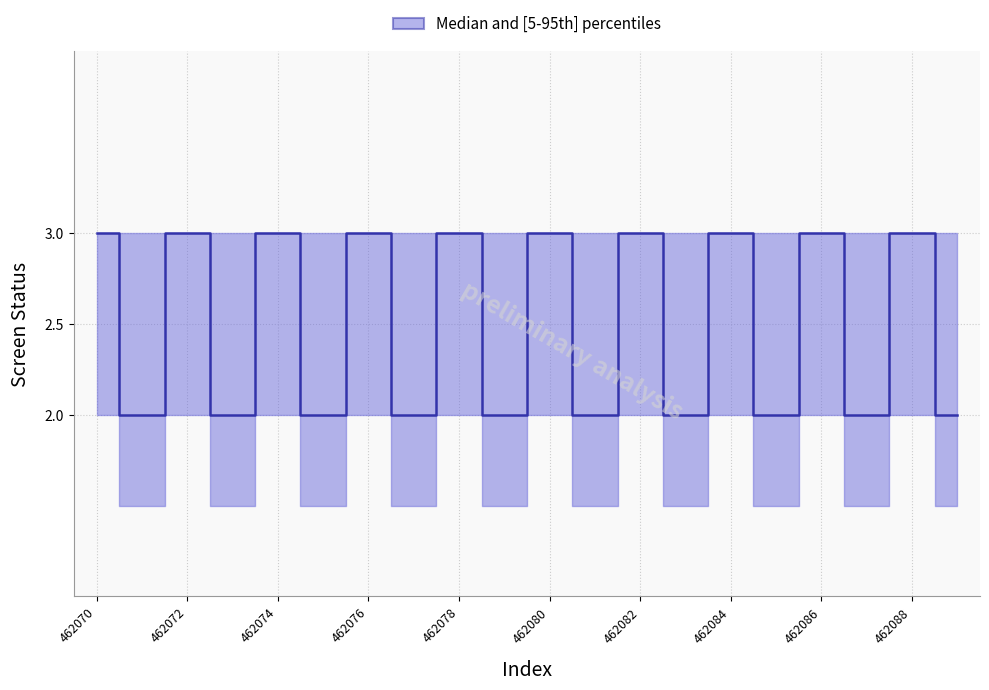

Reading right to left, list all the values displayed in this chart.

2	3	2	3	2	3	2	3	2	3	2	3	2	3	2	3	2	3	2	3